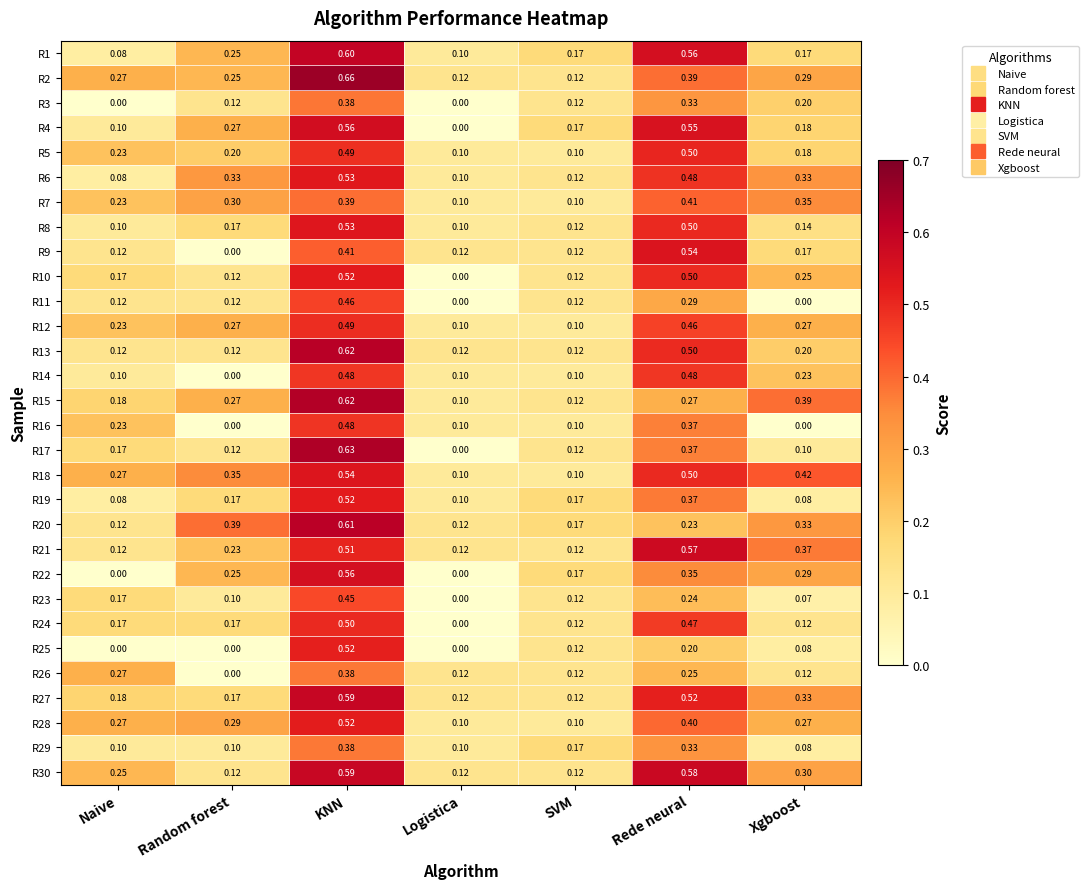

Where is R17 nearest to the value 0?

Logistica